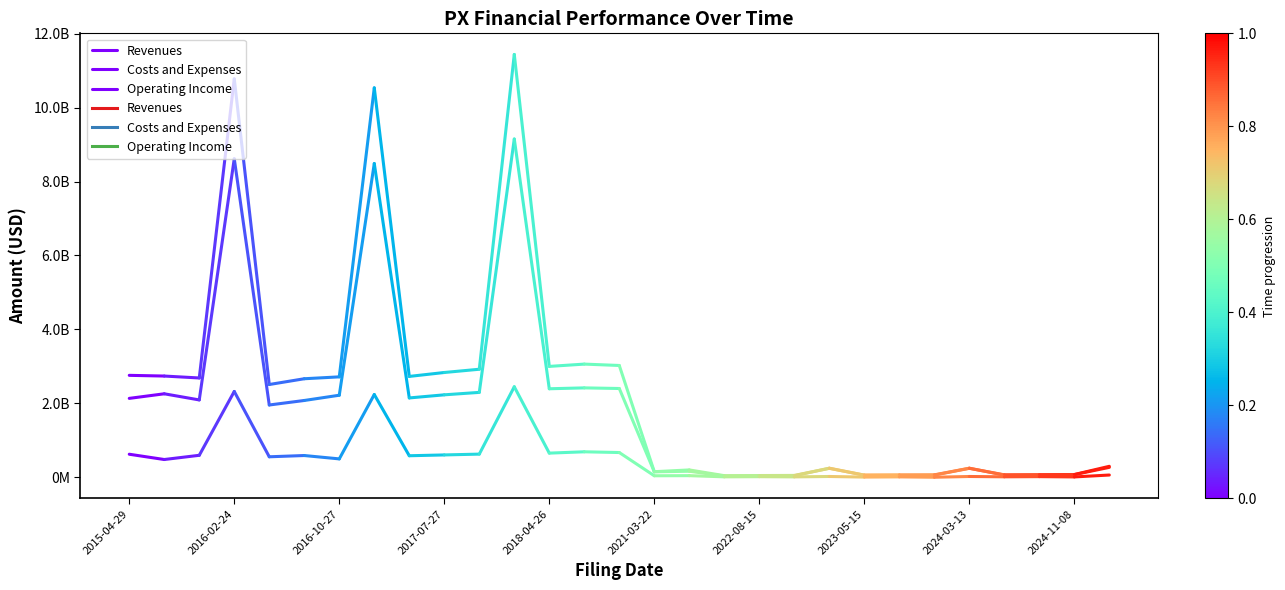

What is the label of the 1st point from the left?

2015-04-29